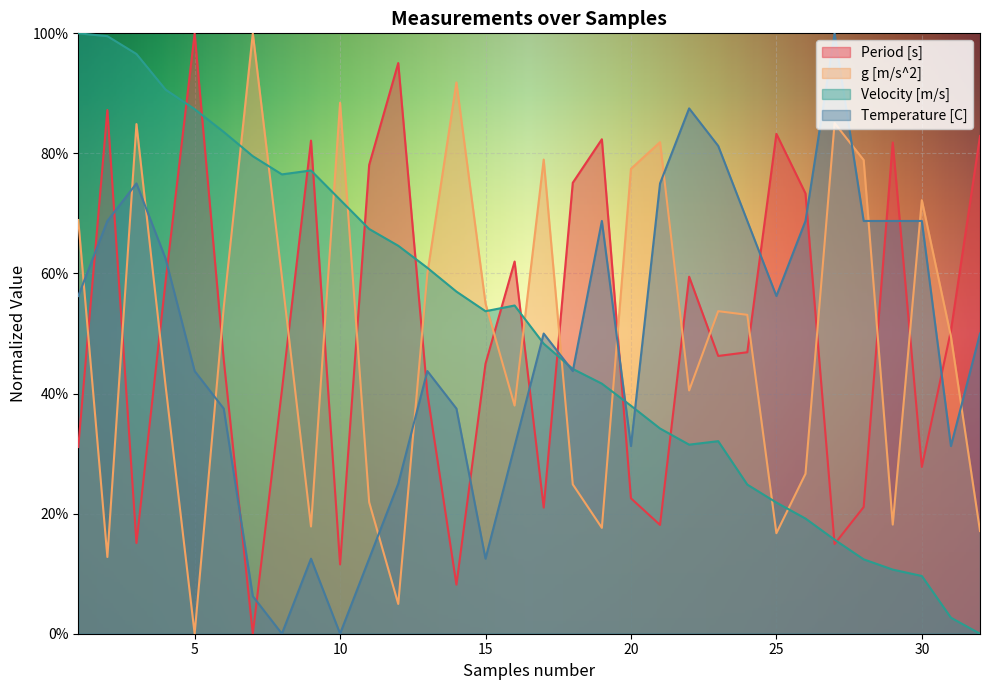

How many series are shown in this chart?

4